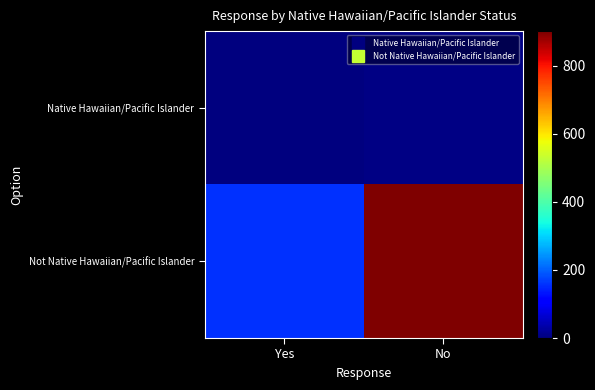

Which series changed the most between Yes and No?

Not Native Hawaiian/Pacific Islander